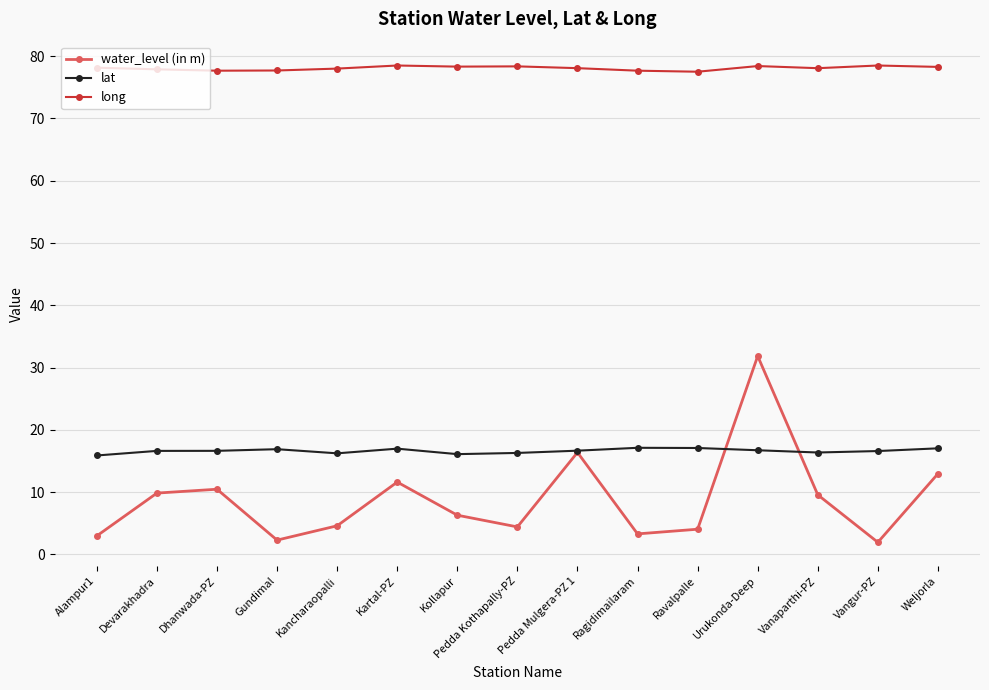

List the series in order of their peak value, lowest first.

lat, water_level (in m), long